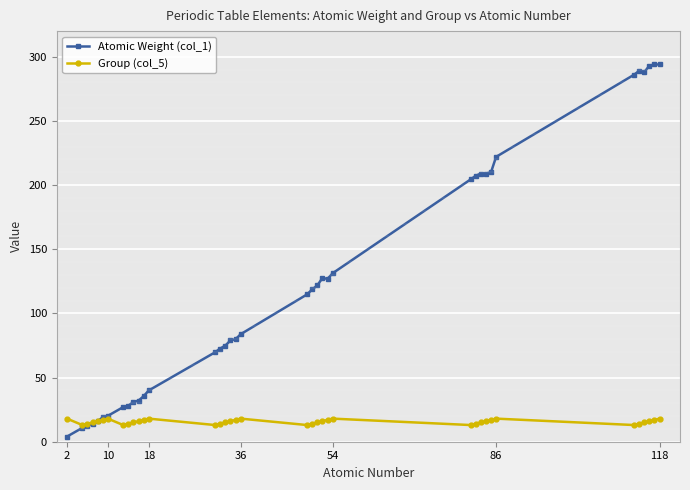

Which series has the largest total across all categories?

Atomic Weight (col_1)